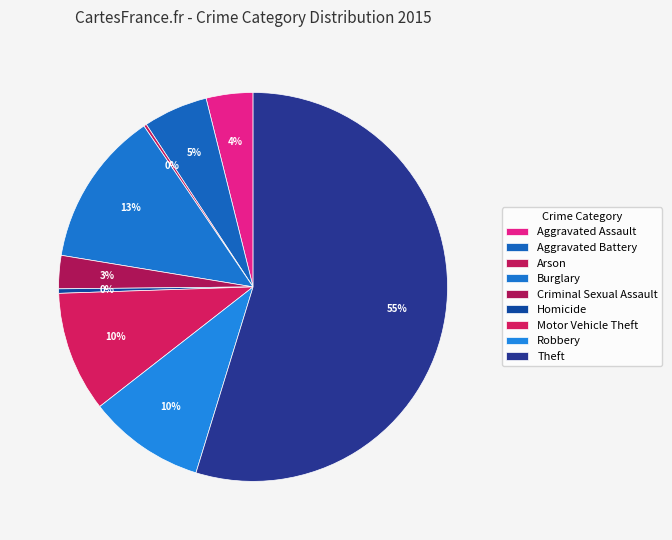

What is the ratio of the value at Theft to the value at Robbery?

5.6